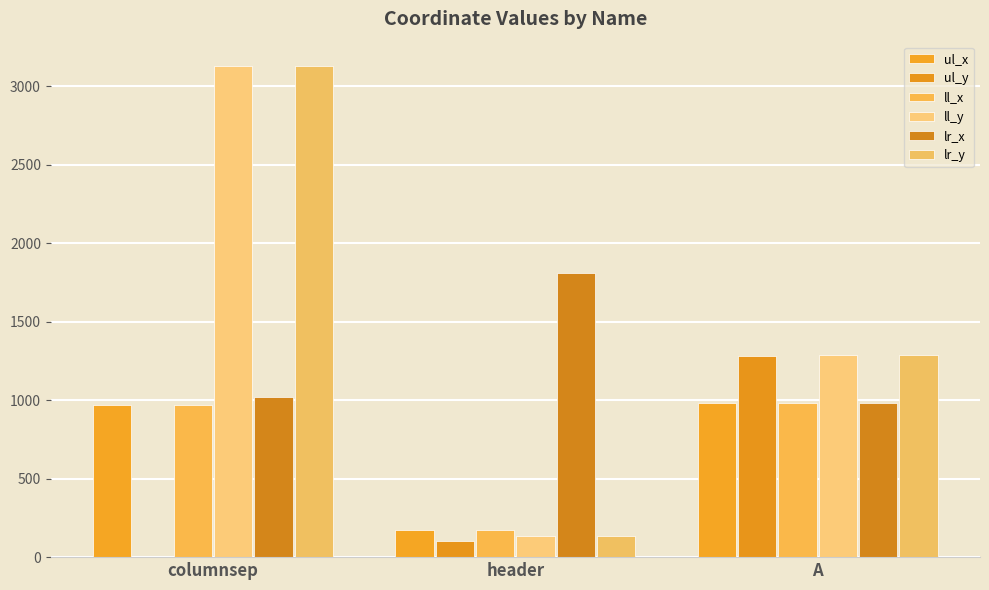

The ul_x series shows 175 at header. True or false?

True